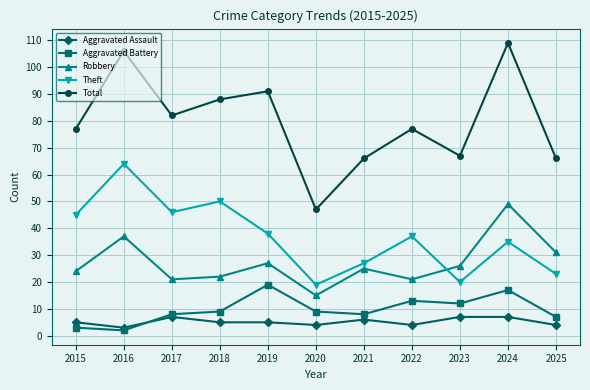

Which series changed the most between 2016 and 2020?

Total